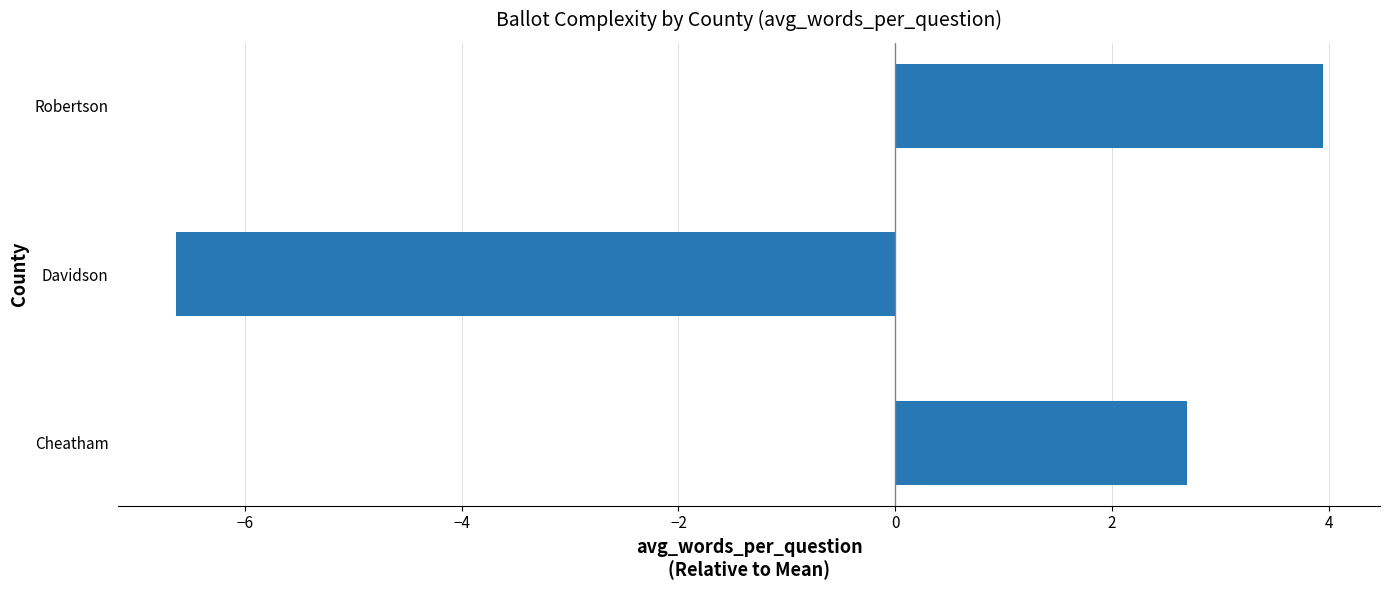

Which category has the lowest value across all series?

Davidson